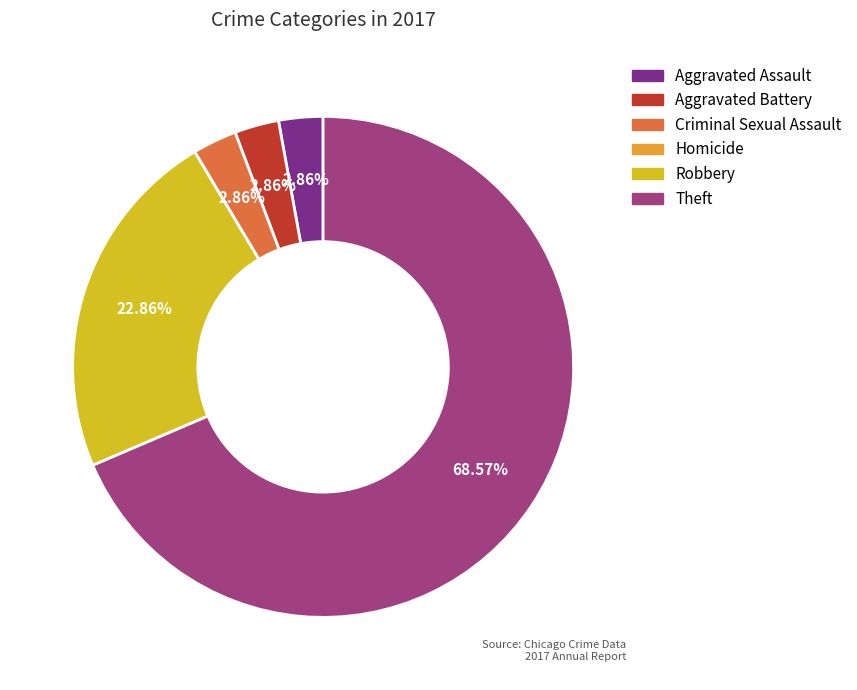

What is the majority slice?

Theft